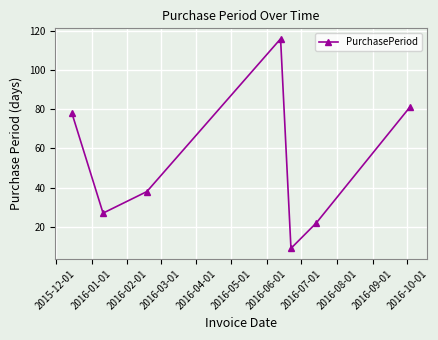

What is the minimum value shown in the chart?

9